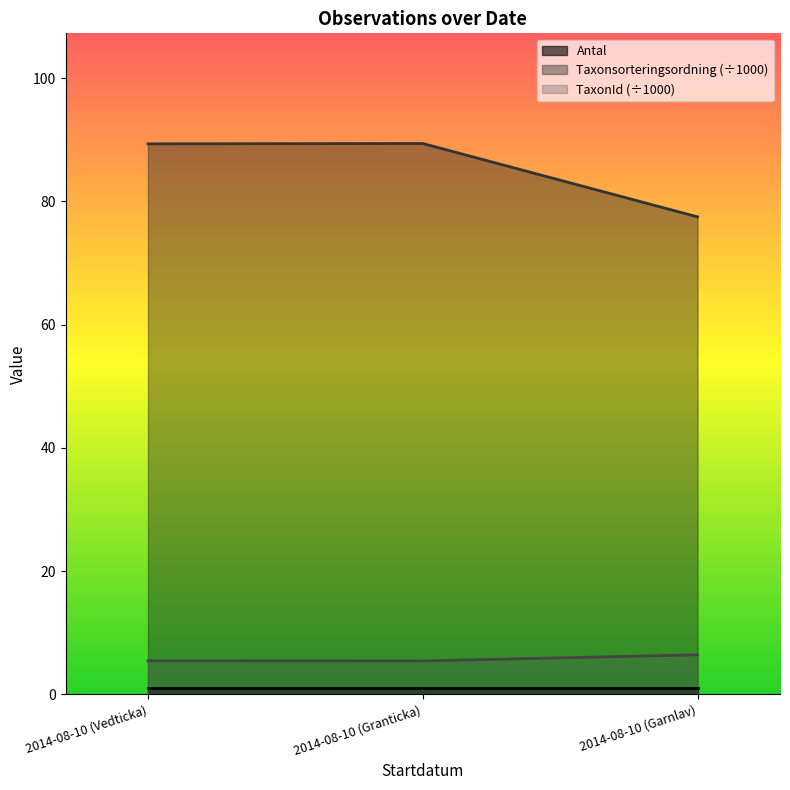

Between 2014-08-10 (Granticka) and 2014-08-10 (Garnlav), which series saw the biggest shift?

Taxonsorteringsordning (÷1000)